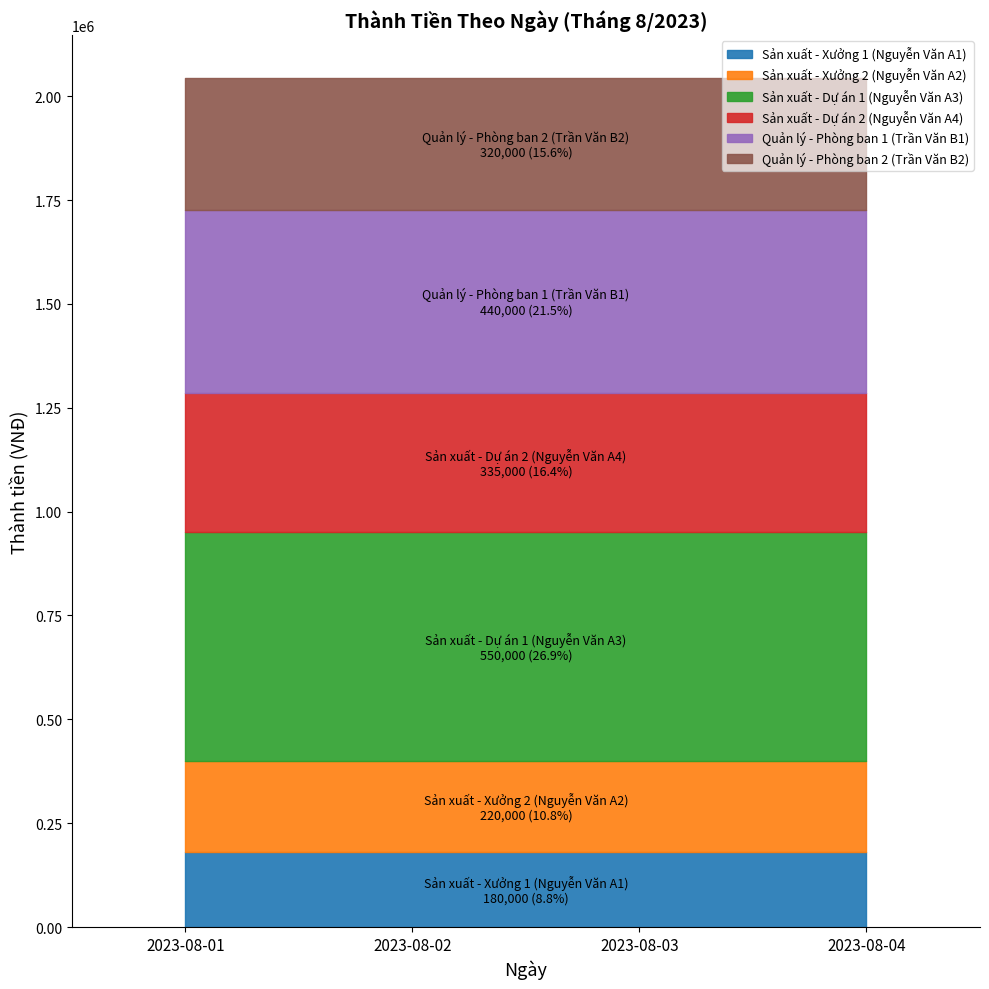

The value of Sản xuất - Xưởng 2 (Nguyễn Văn A2) at 2023-08-03 is 308011. True or false?

False